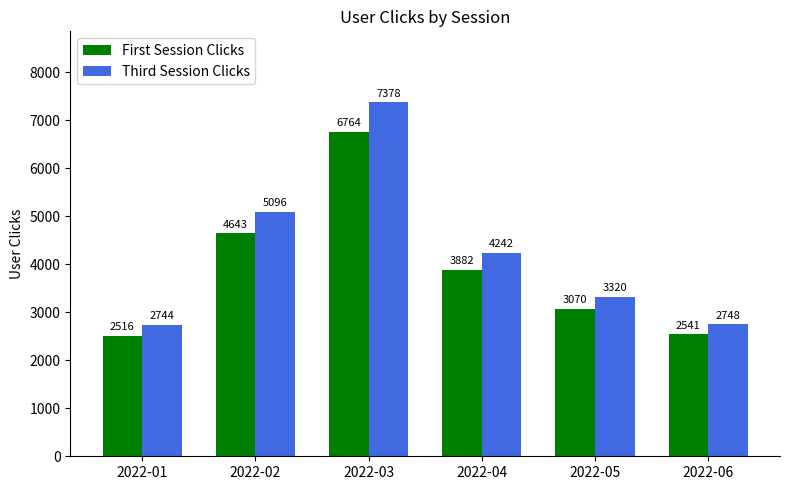

What is the average value of the First Session Clicks series?

3903